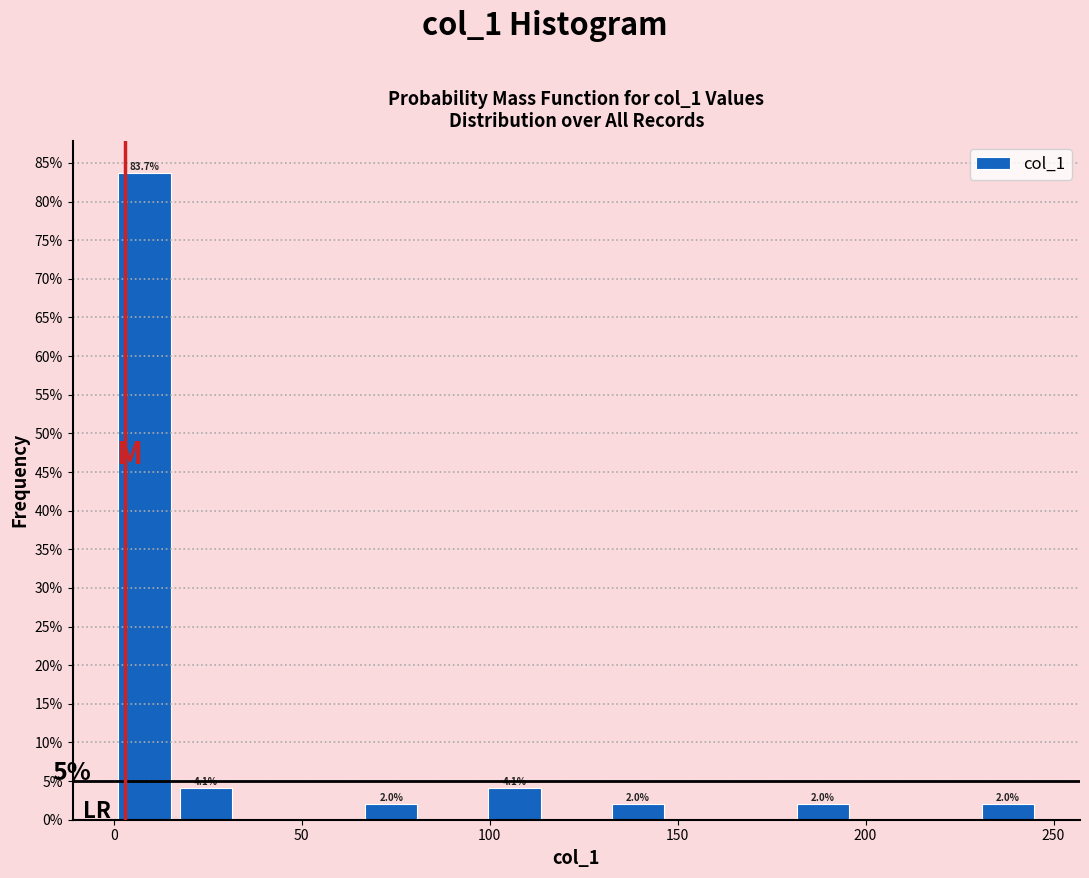

Around what value on the x-axis is the tallest bar? Give the approximate position of its centre, as read against the axis.

10